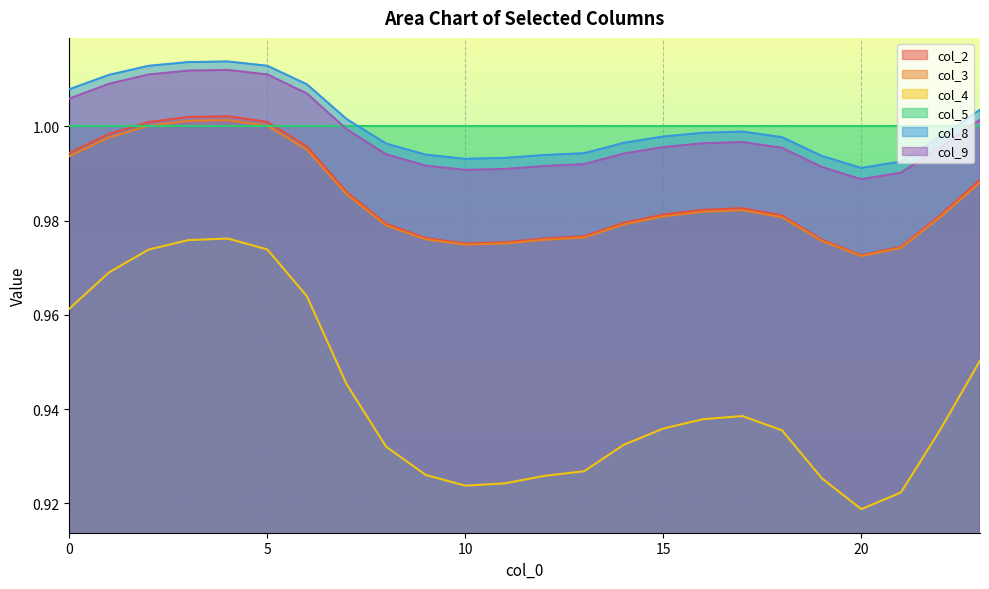

The value of col_9 at 0 is 0.4. True or false?

False